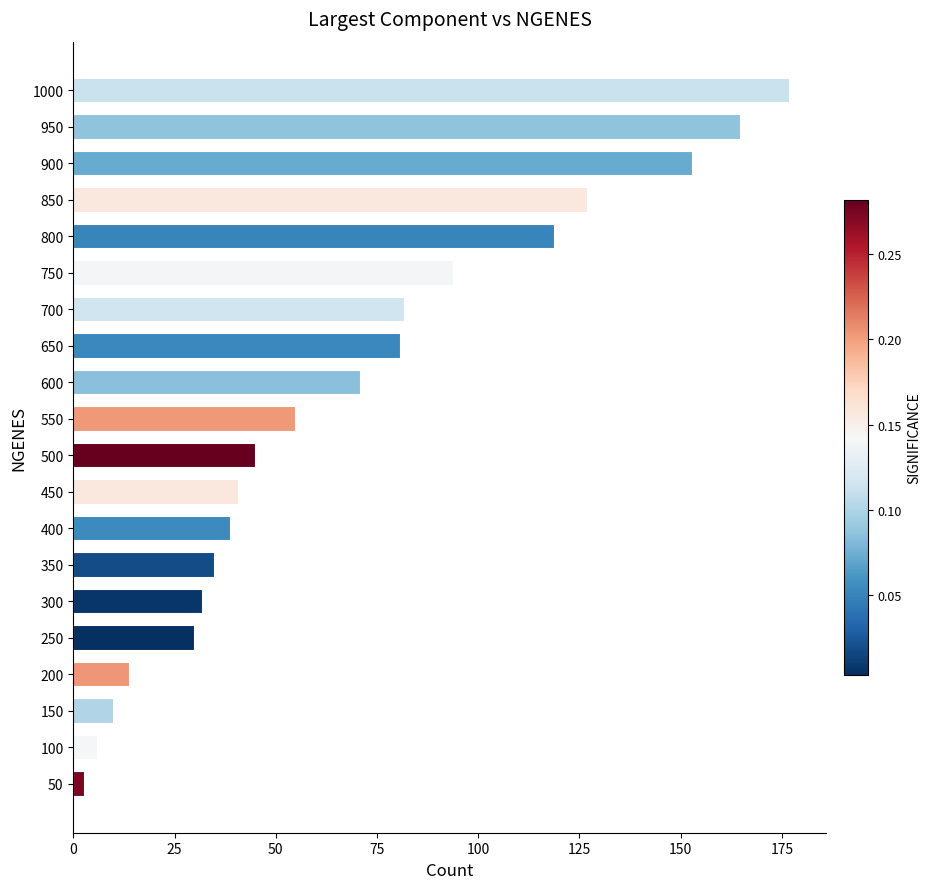

Which category has the highest value across all series?

1000